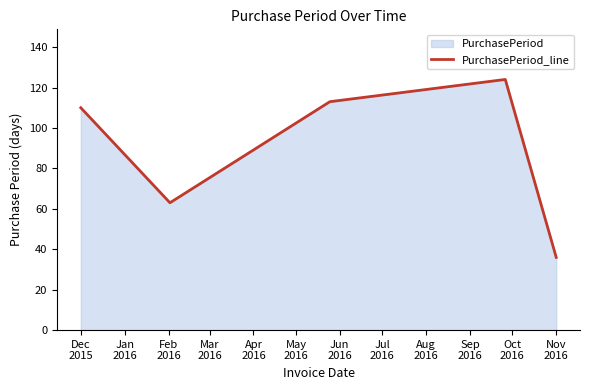

How many interior local valleys (lower than both neighbors) does the data have?

1